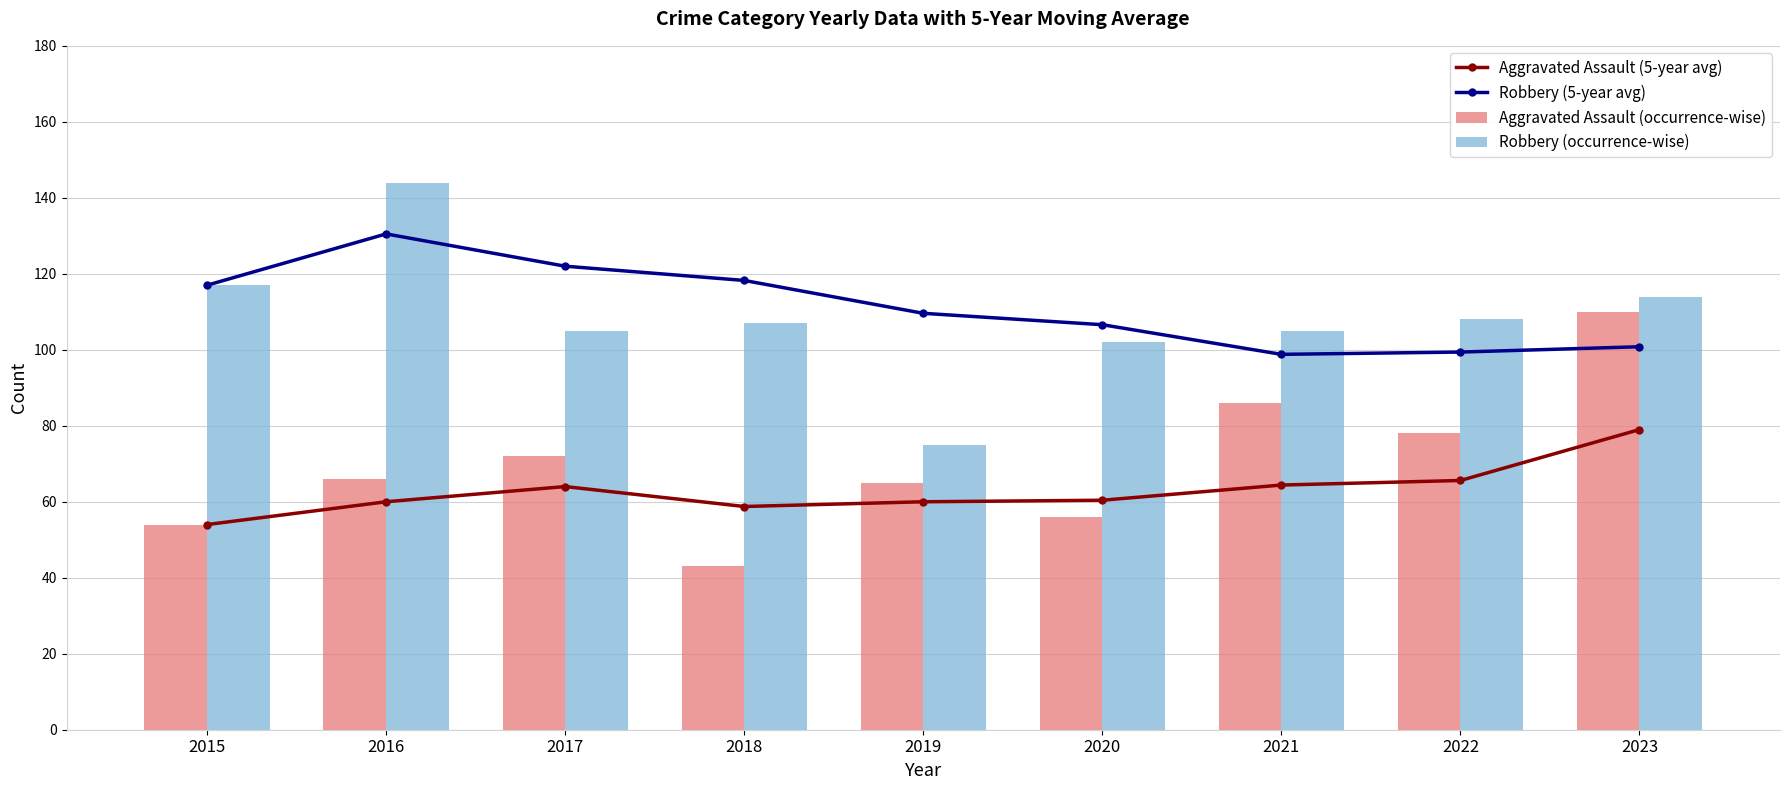

Which series has the largest total across all categories?

Robbery (5-year avg)